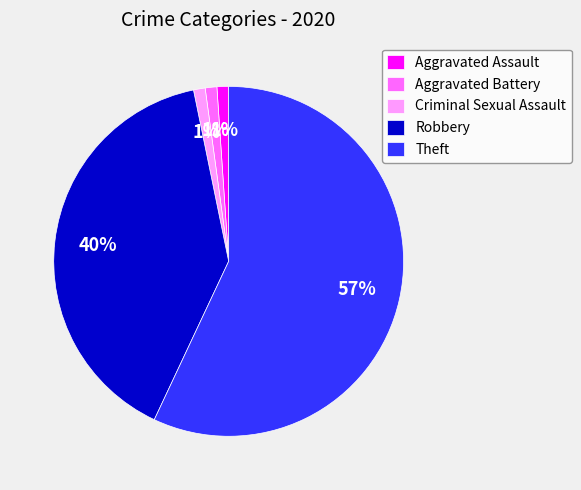

The Criminal Sexual Assault slice represents 1% of the pie. True or false?

True